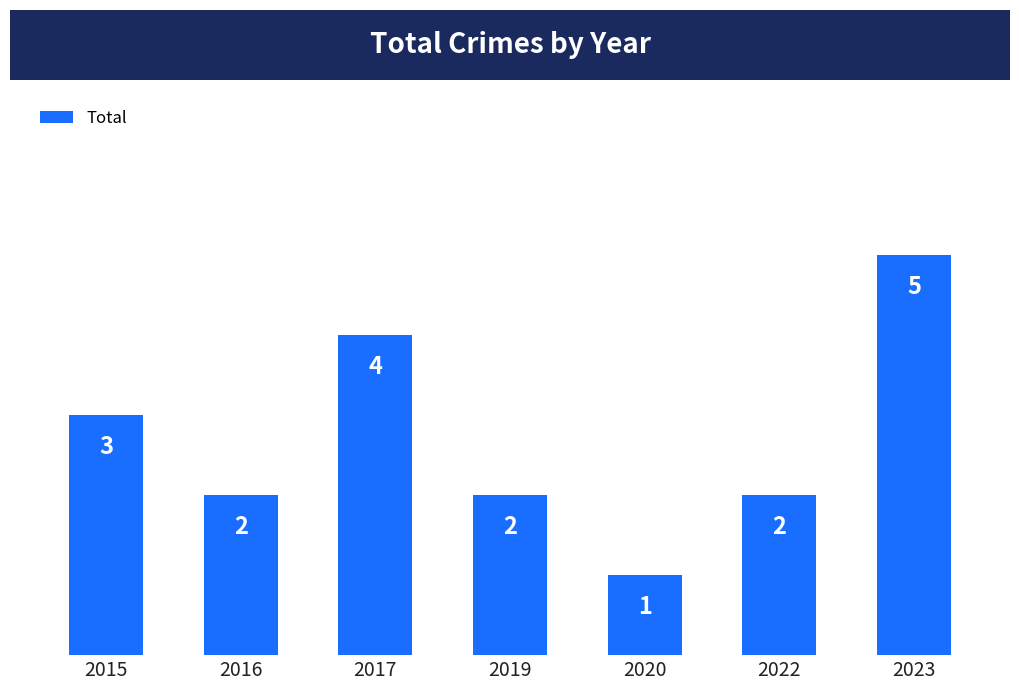

What is the difference between the values at 2016 and 2015?

1